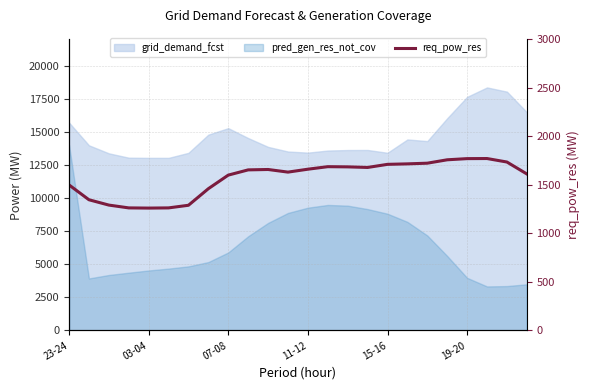

What is the smallest value displayed?

1261